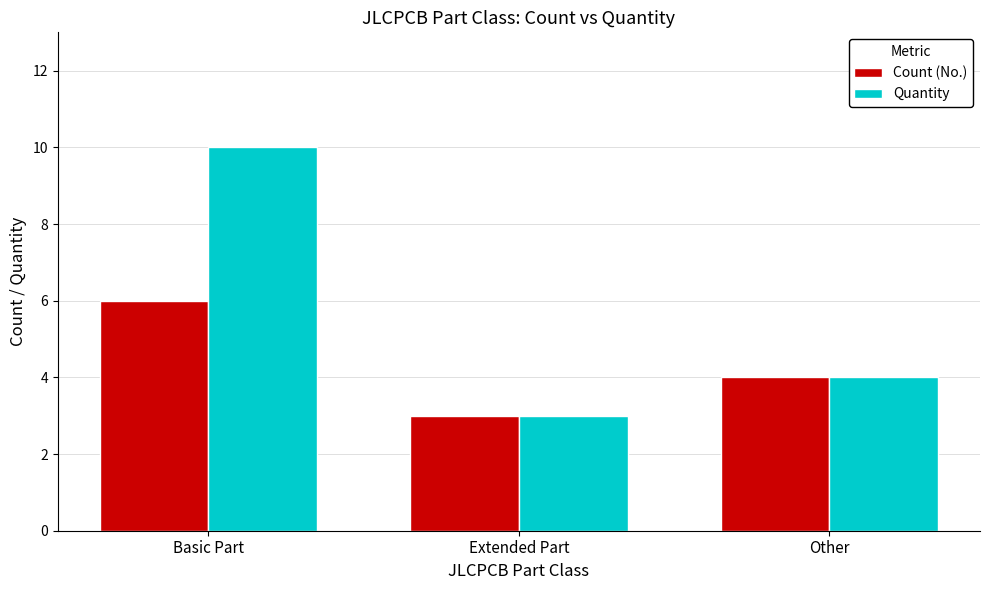

What is the label of the 1st bar from the left?

Basic Part